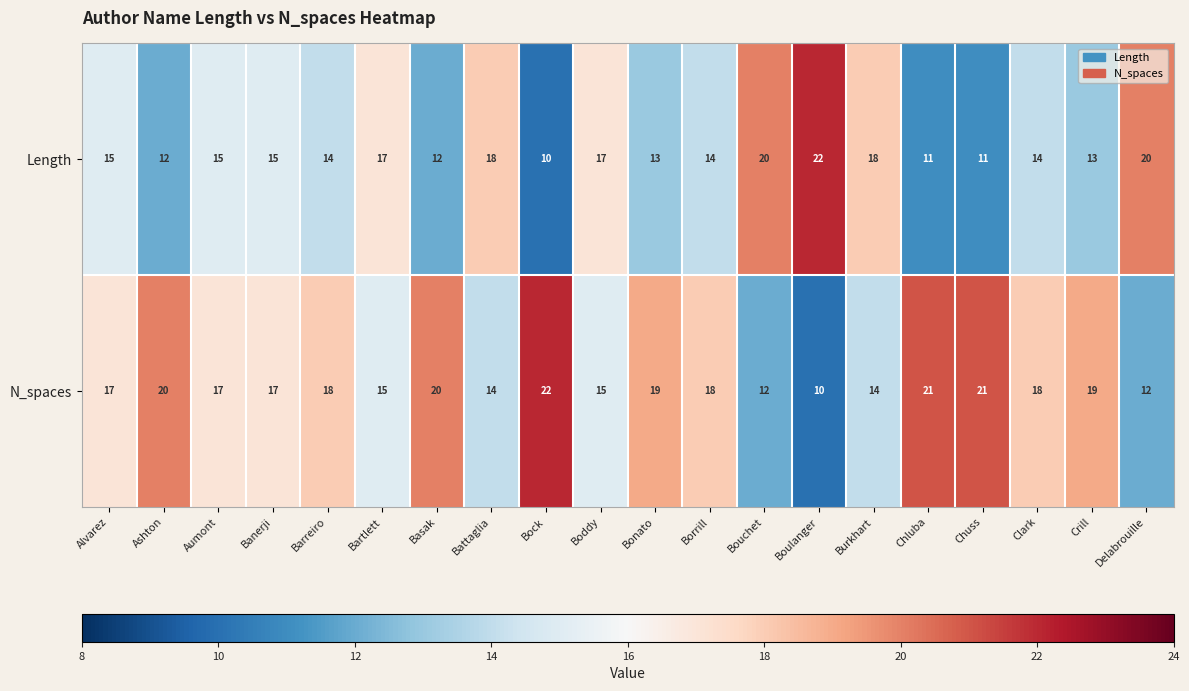

How many categories are shown in the chart?

20